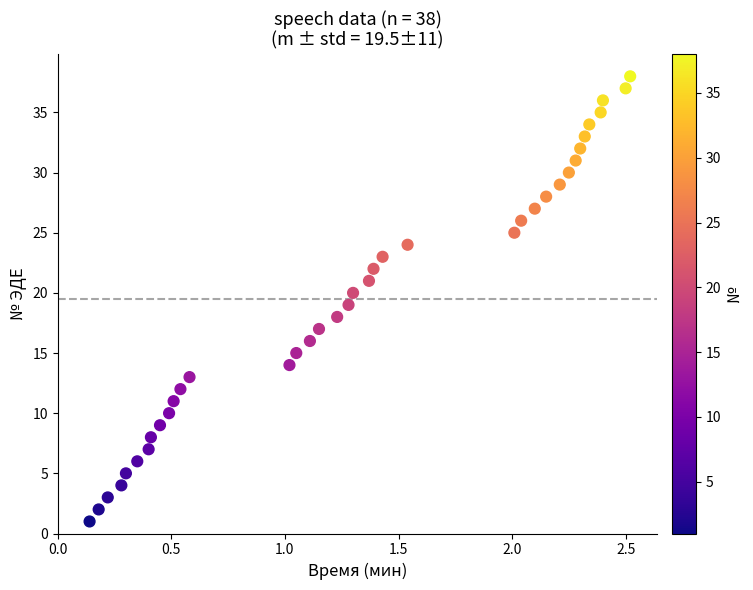

What is the range of Y values (max minus min)?

37